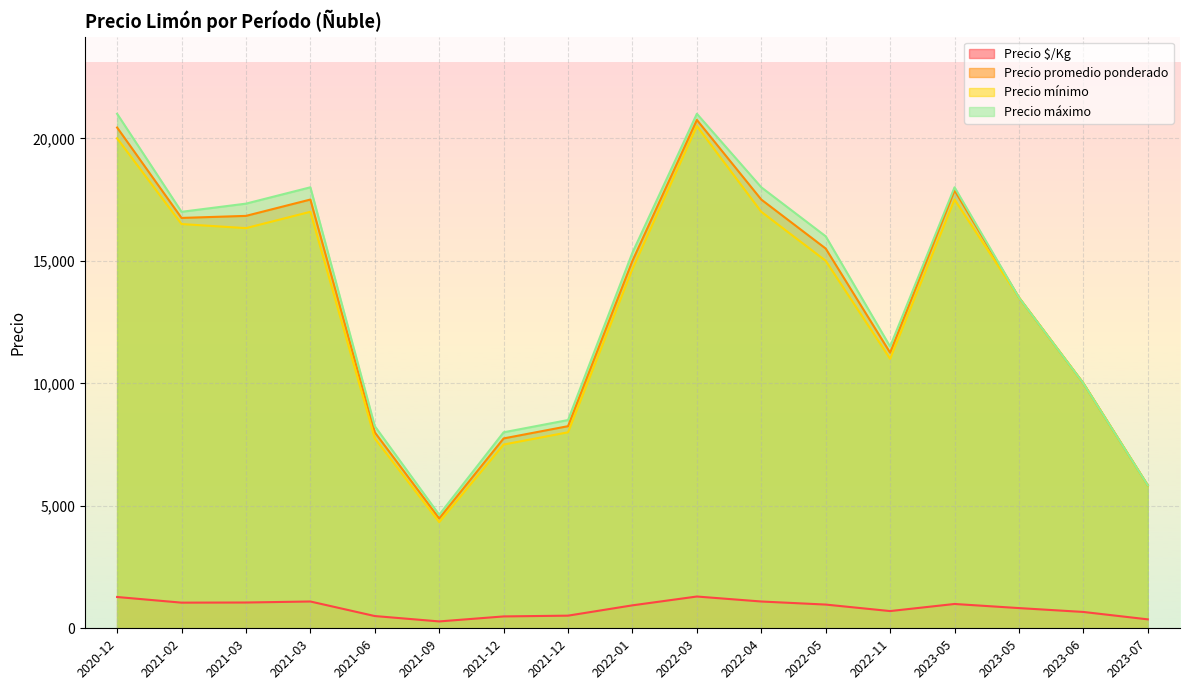

What is the average value of the Precio promedio ponderado series?

13365.6